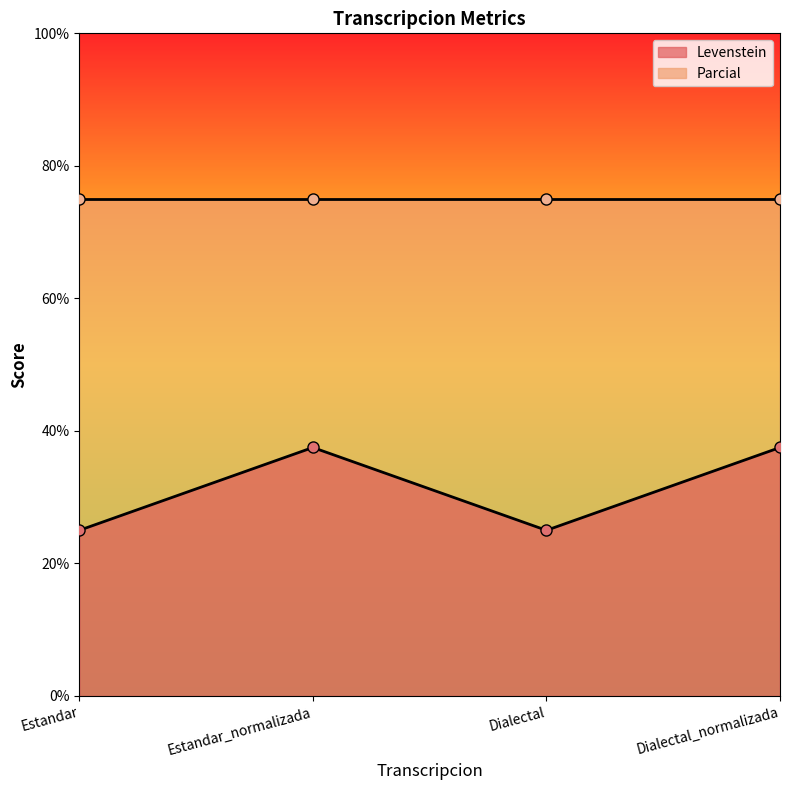

List the labels in order of value, largest first.

Estandar_normalizada, Dialectal_normalizada, Estandar, Dialectal